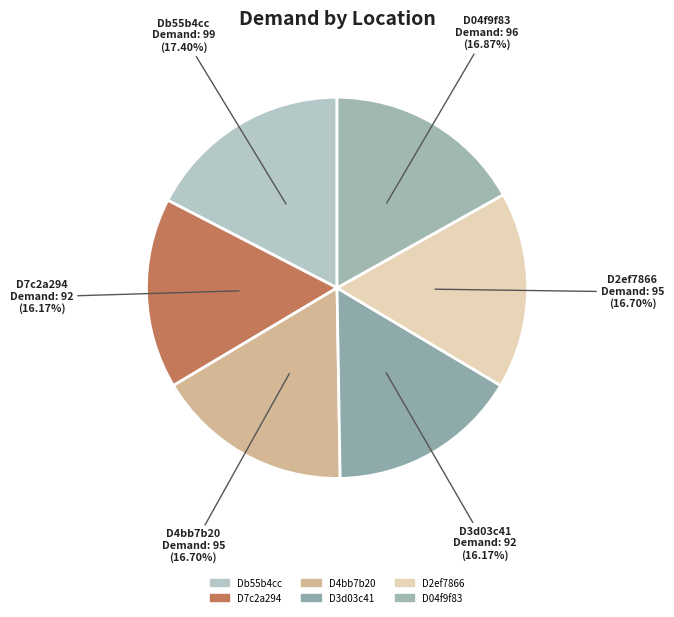

Combined, do D7c2a294 and D3d03c41 account for over 50%?

No